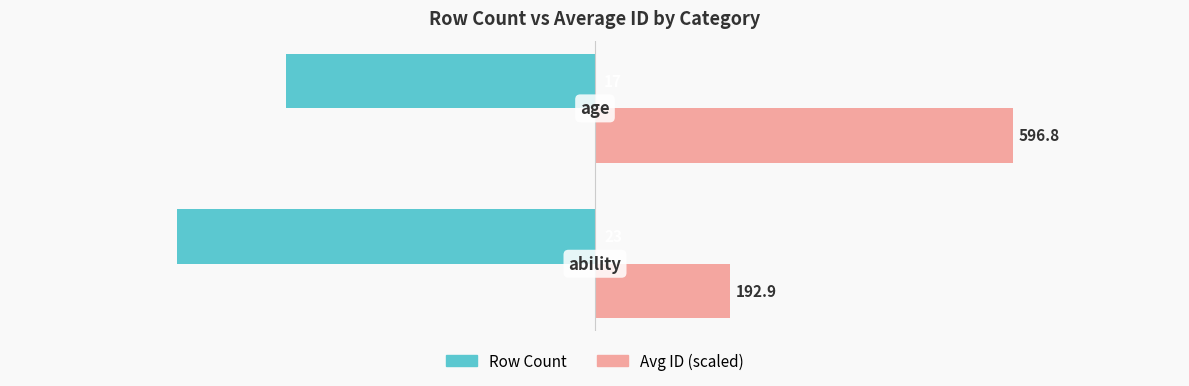

What are all the series names shown in the legend?

Row Count, Avg ID (scaled)